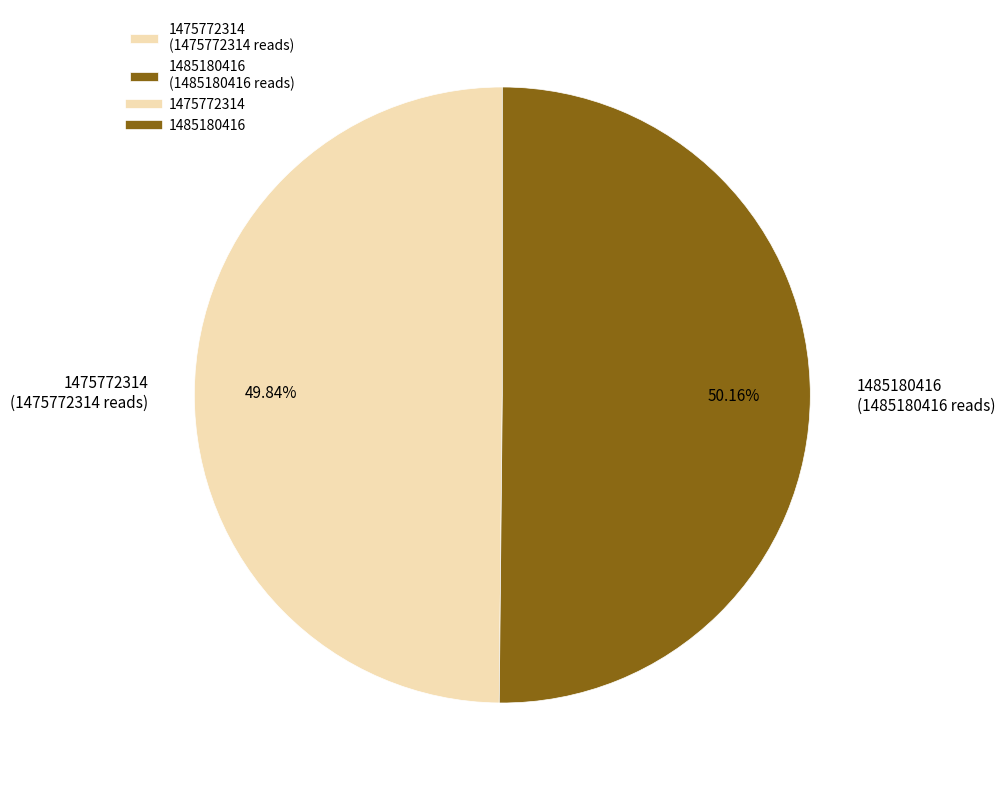

The 1475772314 slice represents 50% of the pie. True or false?

True